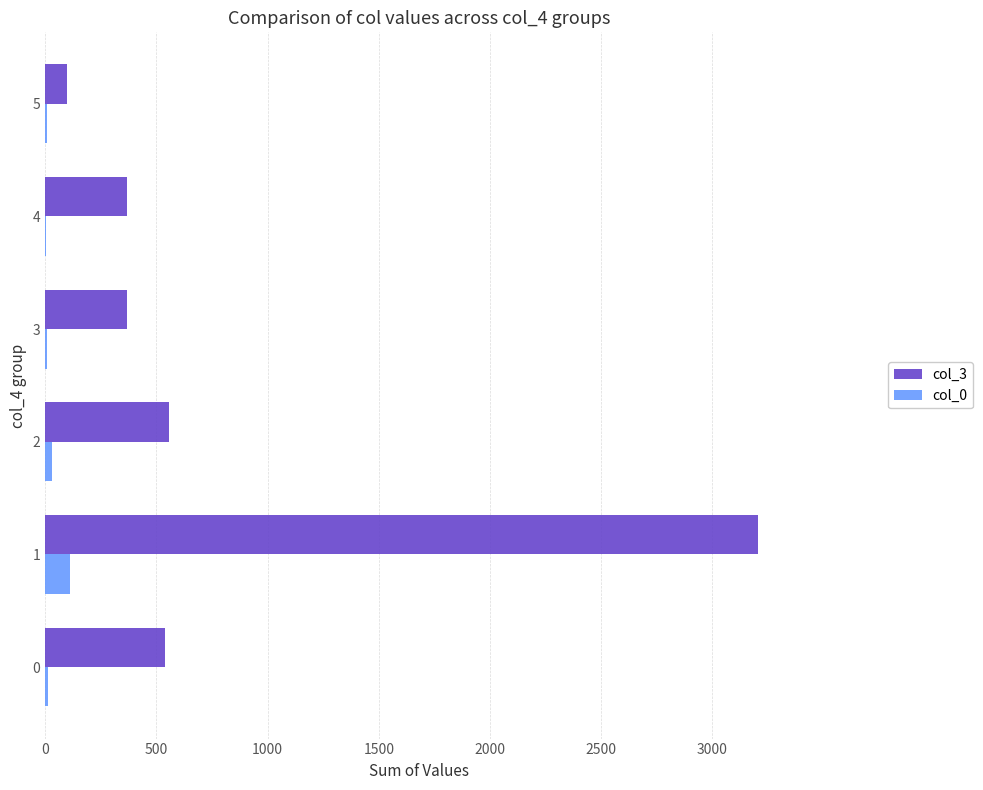

Count the number of data series in this chart.

2